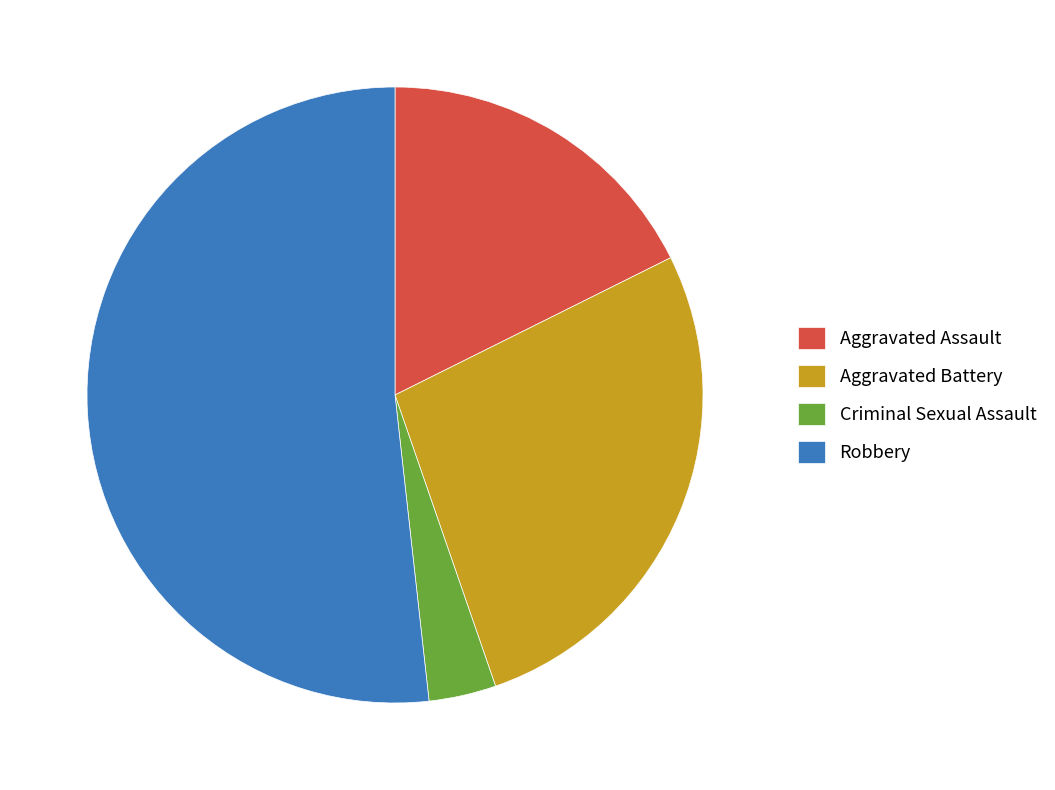

Do Criminal Sexual Assault and Aggravated Assault together represent more than half of the pie?

No